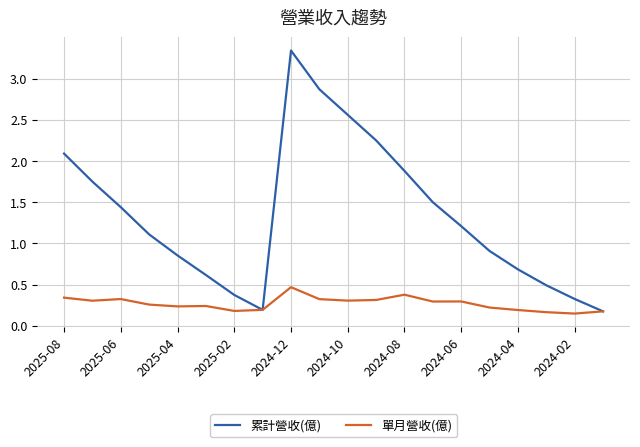

What is the maximum value for 單月營收(億)?

0.5